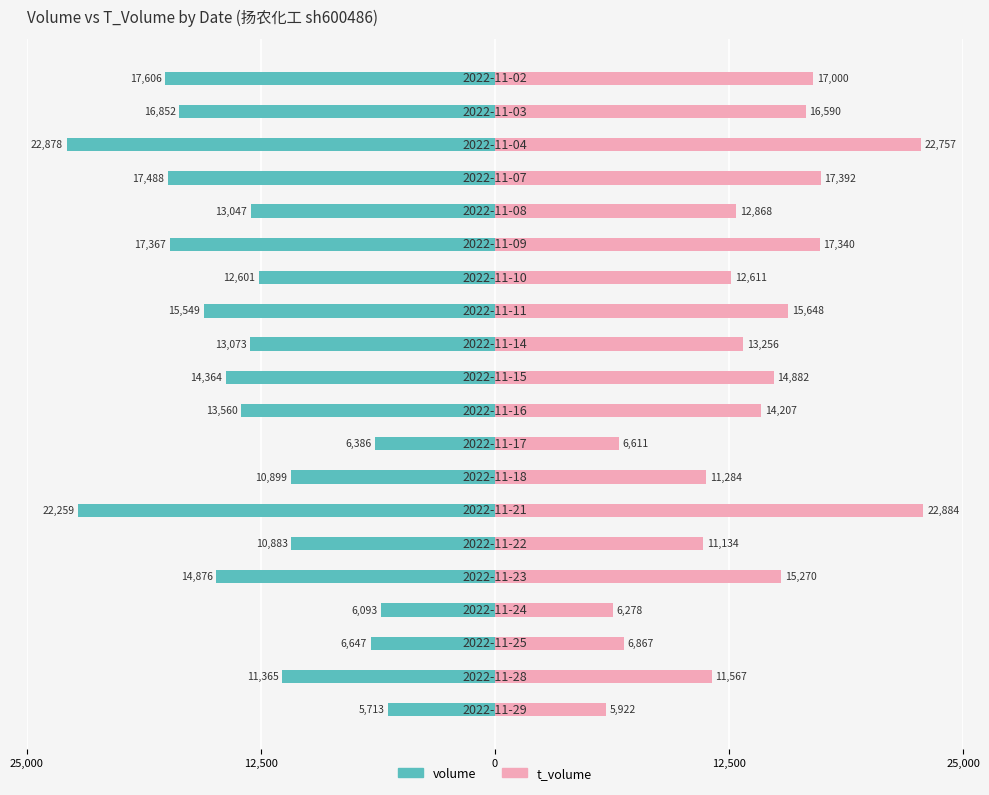

Which series has the largest total across all categories?

t_volume